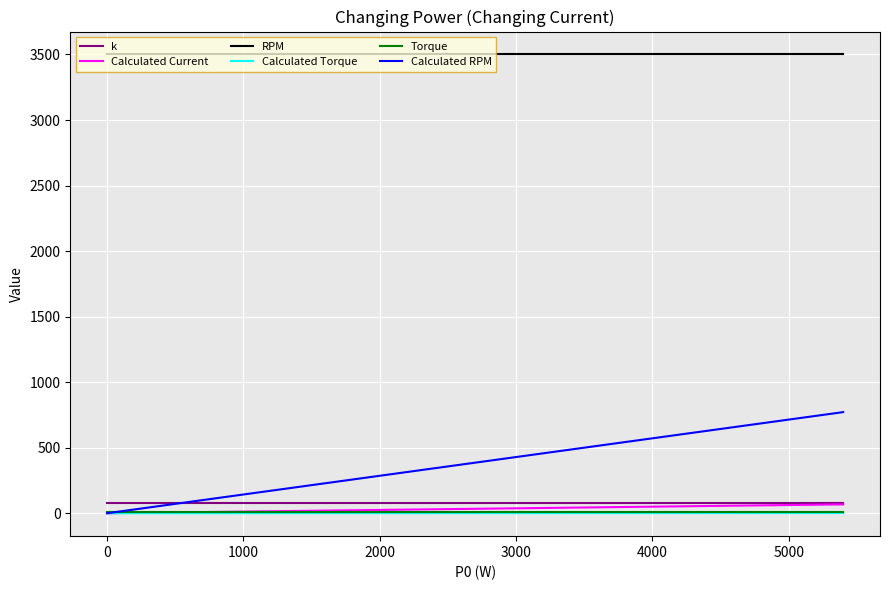

Which series has the widest spread of values?

Calculated RPM